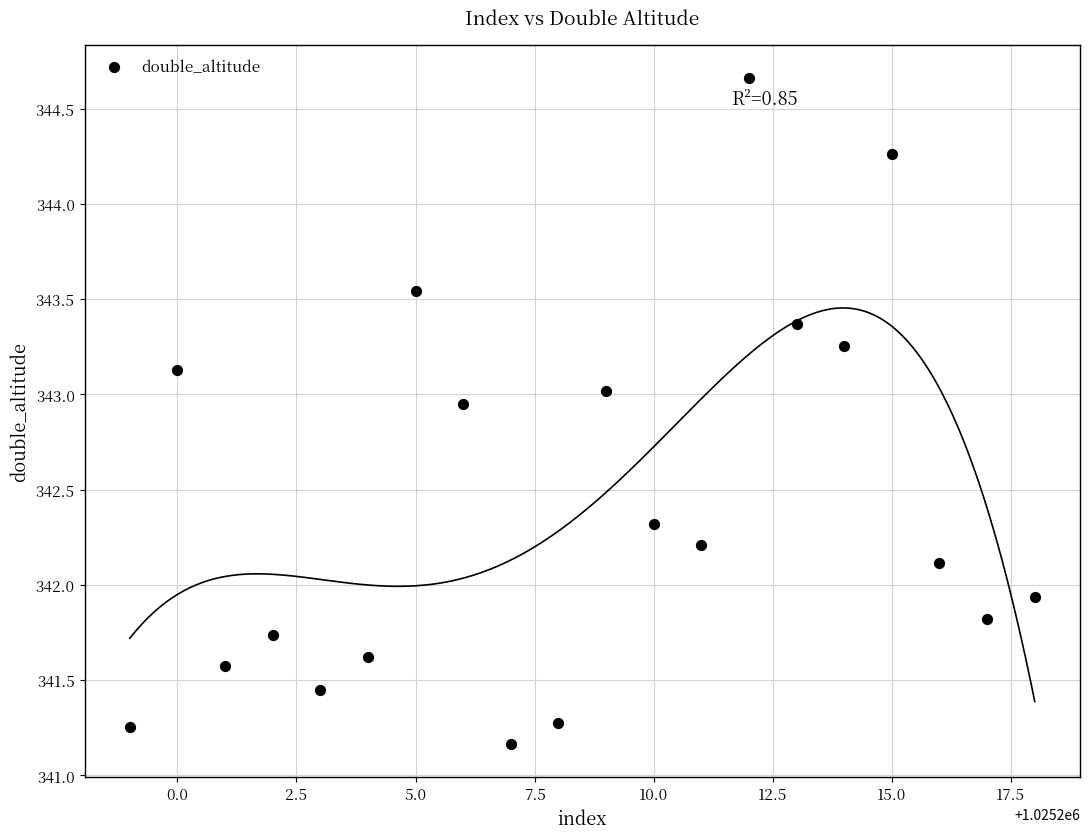

What Y value in the scatter plot is closest to 342?

341.9